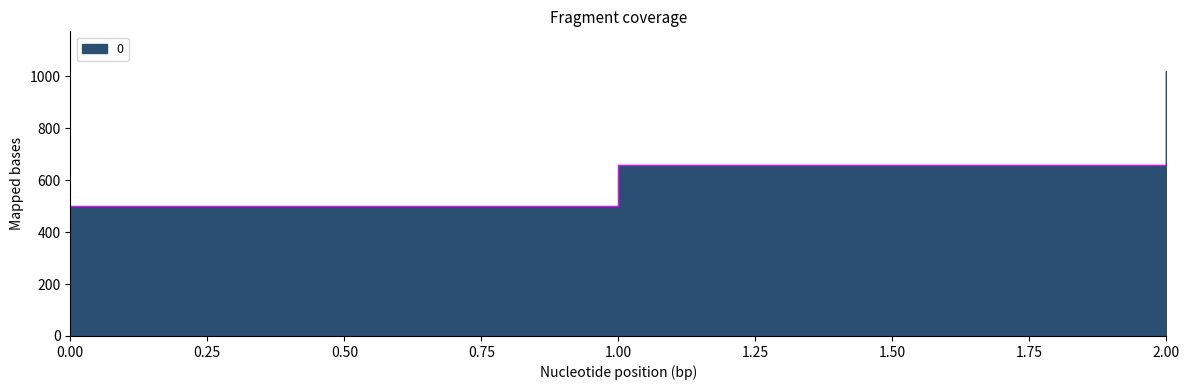

The value at 1 is 660. True or false?

True